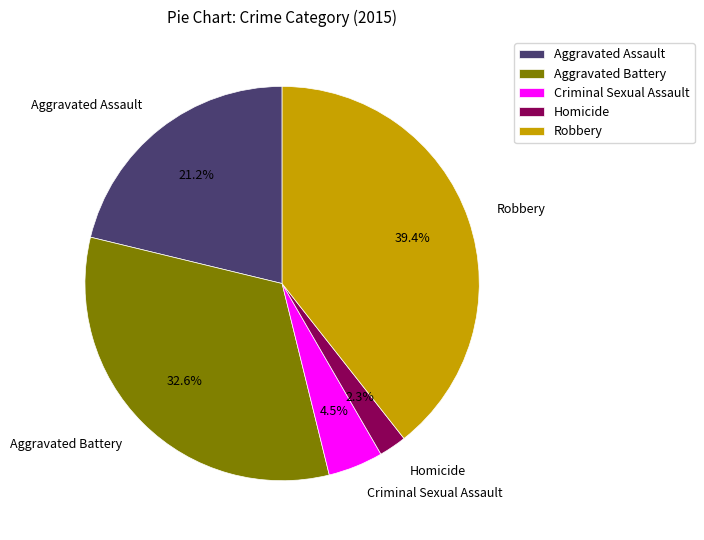

True or false: Aggravated Battery accounts for 45% of the total.

False